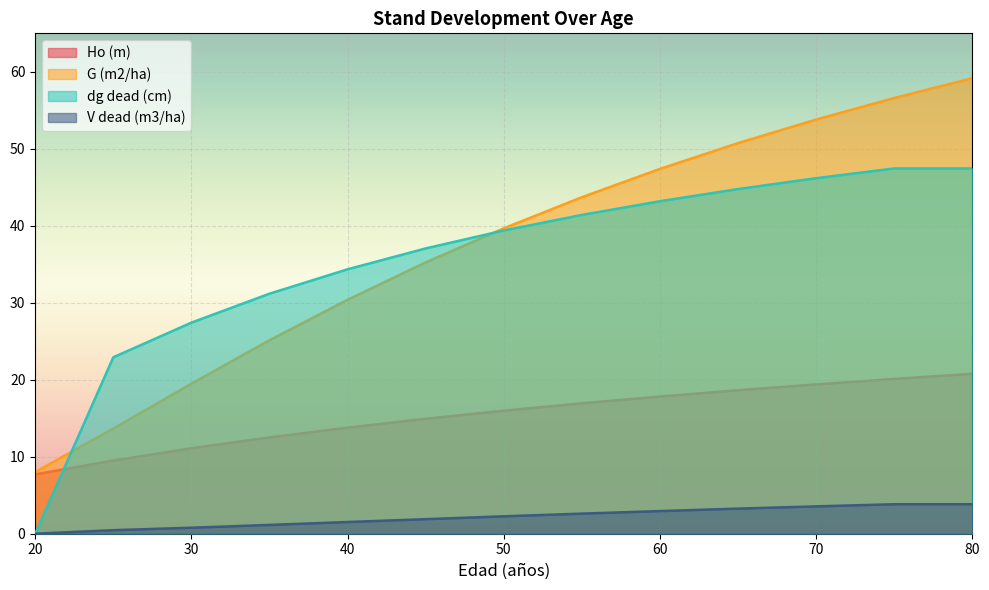

What is the greatest value displayed?

59.2